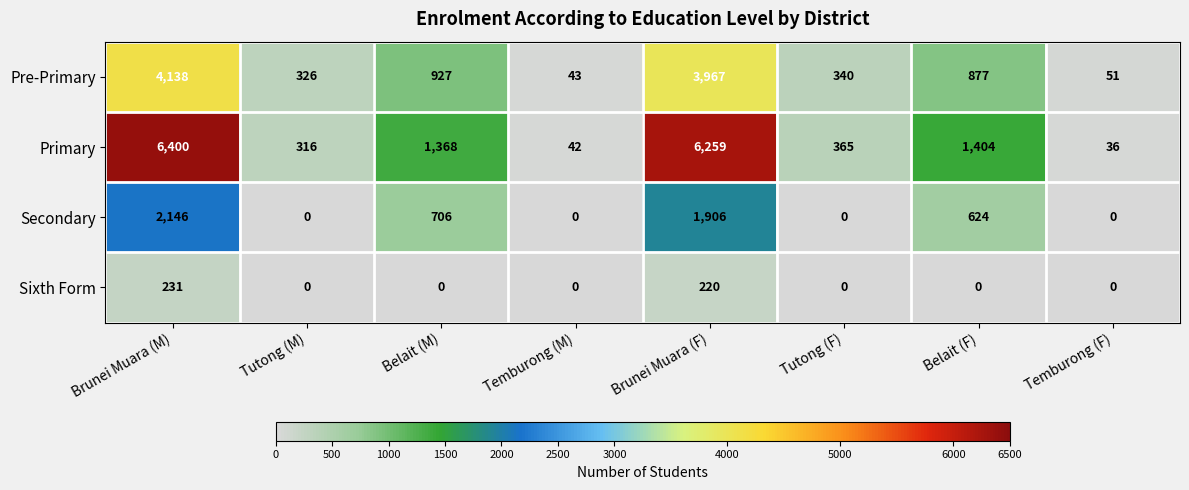

Rank the series by their maximum value, from lowest to highest.

Sixth Form, Secondary, Pre-Primary, Primary